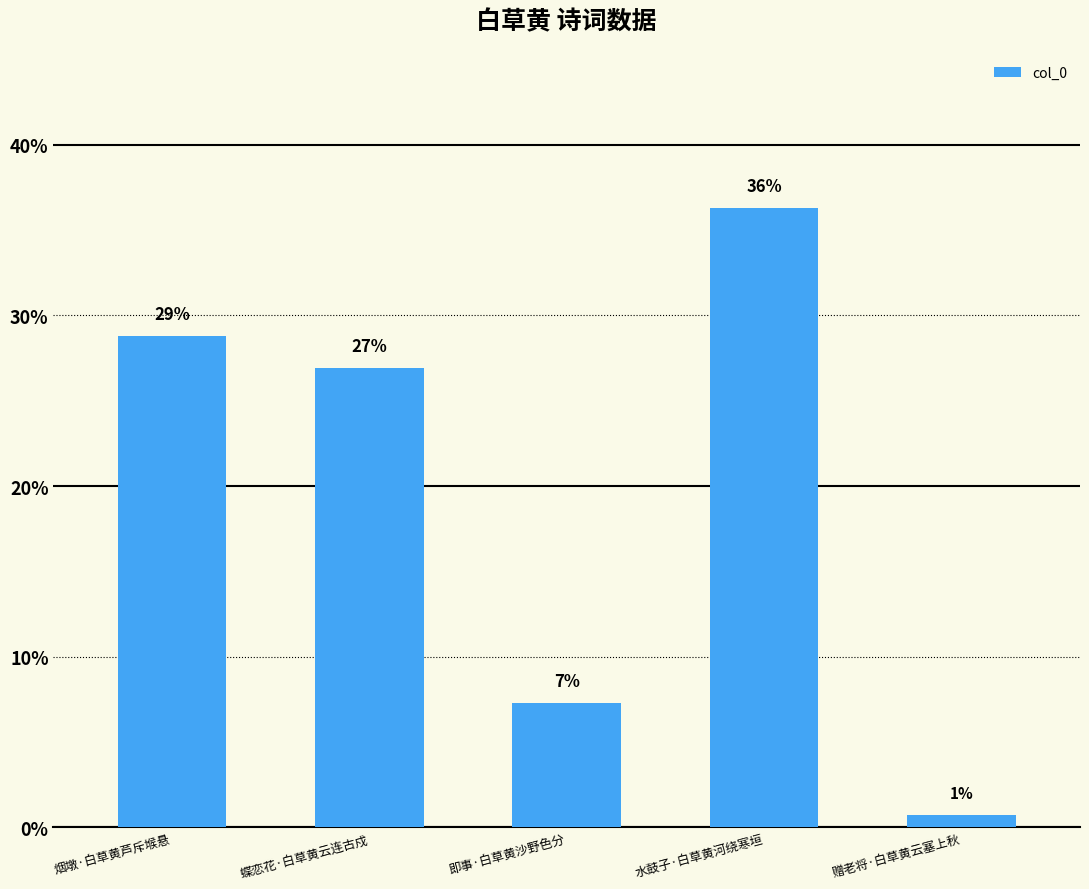

Does the chart contain any negative values?

No